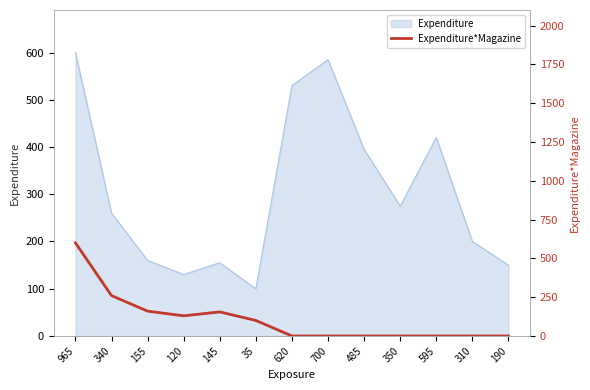

Where is the first local minimum?

120